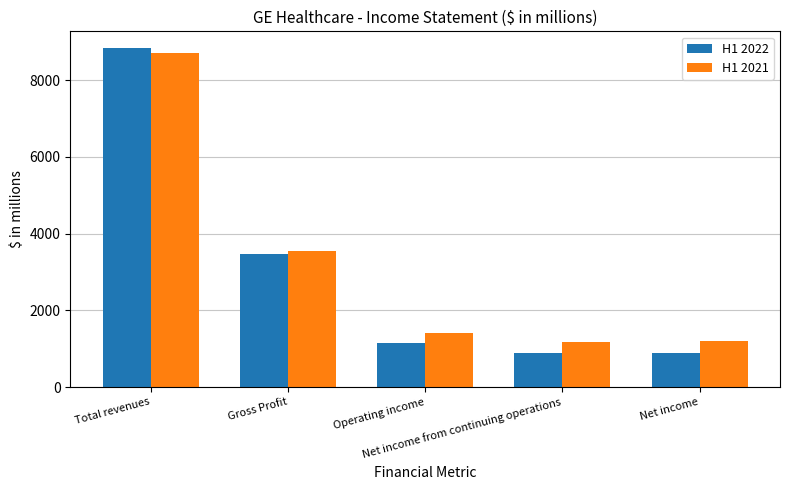

Rank the series by their average value, from lowest to highest.

H1 2022, H1 2021